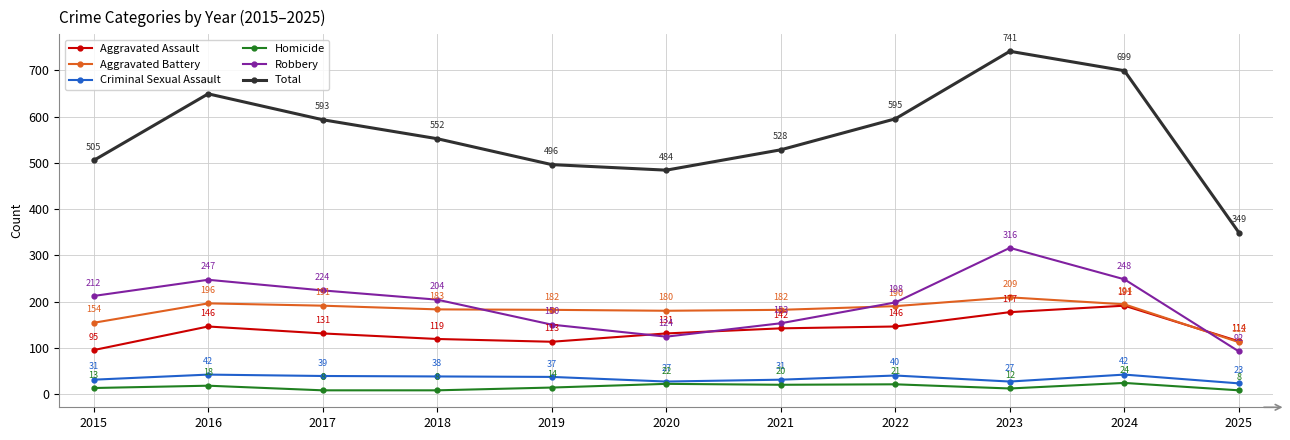

True or false: Robbery has a value of 284 at 2015.

False